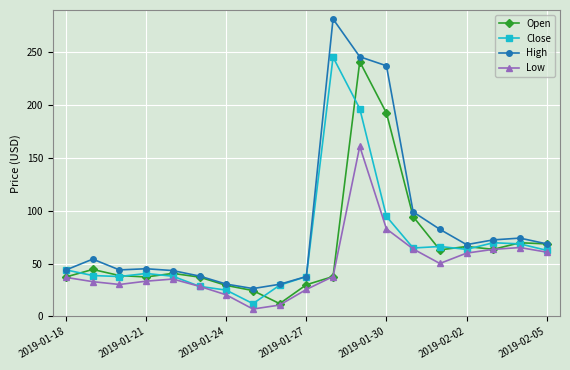

True or false: Low has more than 0 interior local peaks.

True